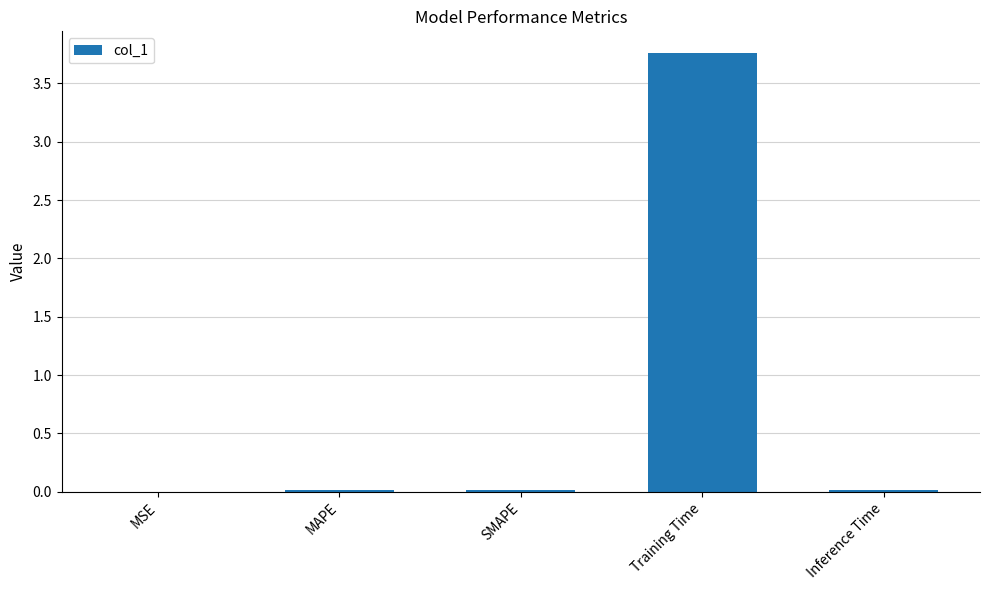

Is it true that the value at MAPE is 0.0?

True